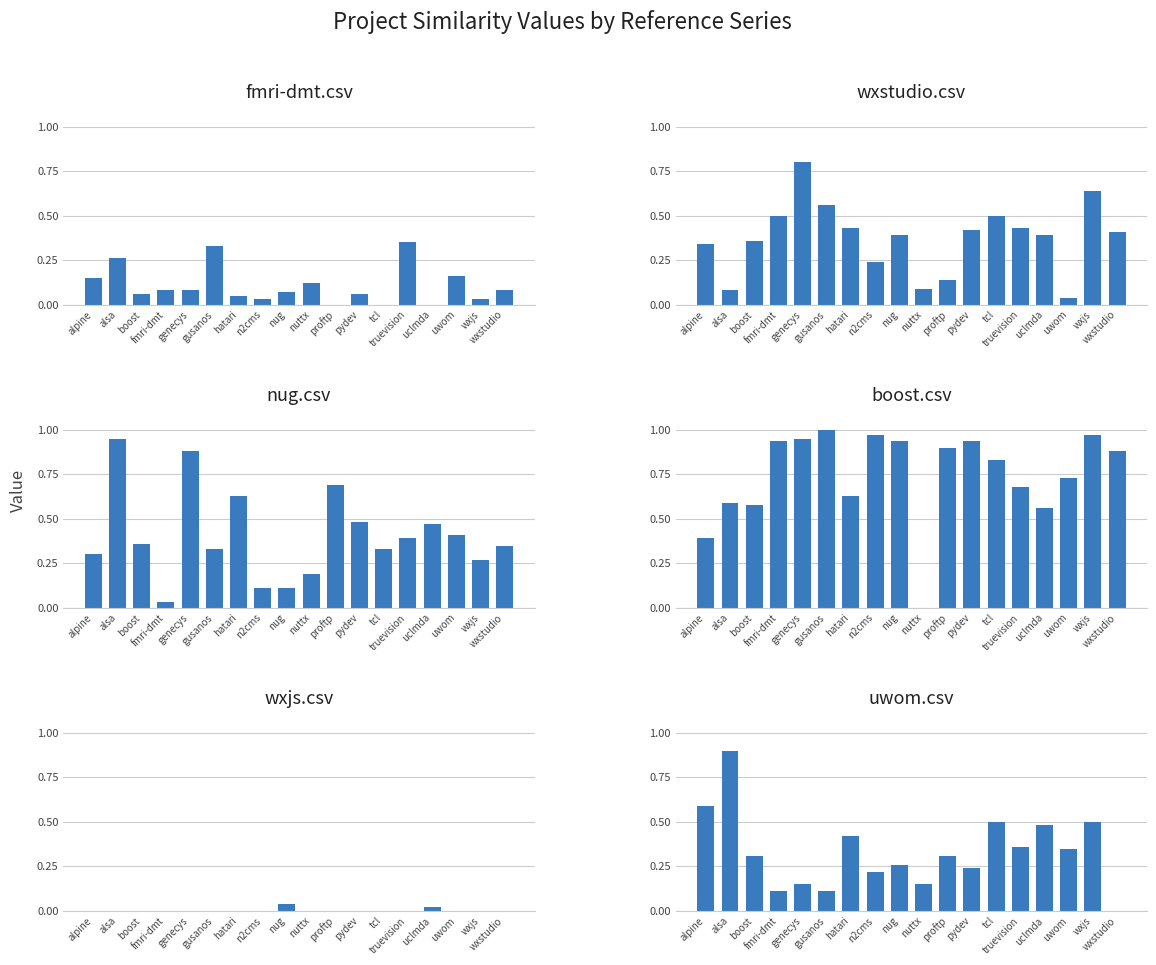

What is the total value across all series at truevision?

2.2